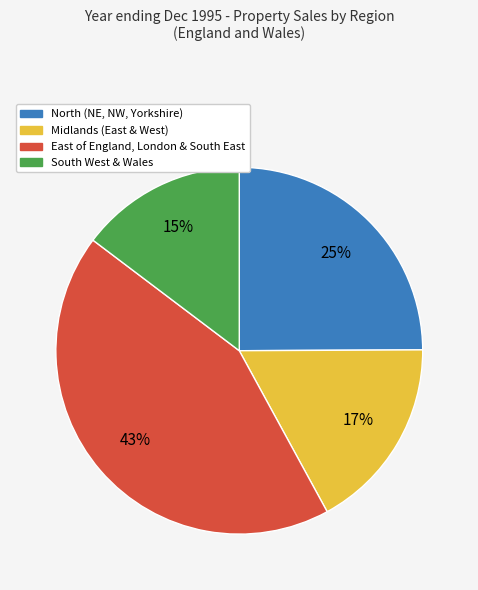

Does any single category account for the majority?

No